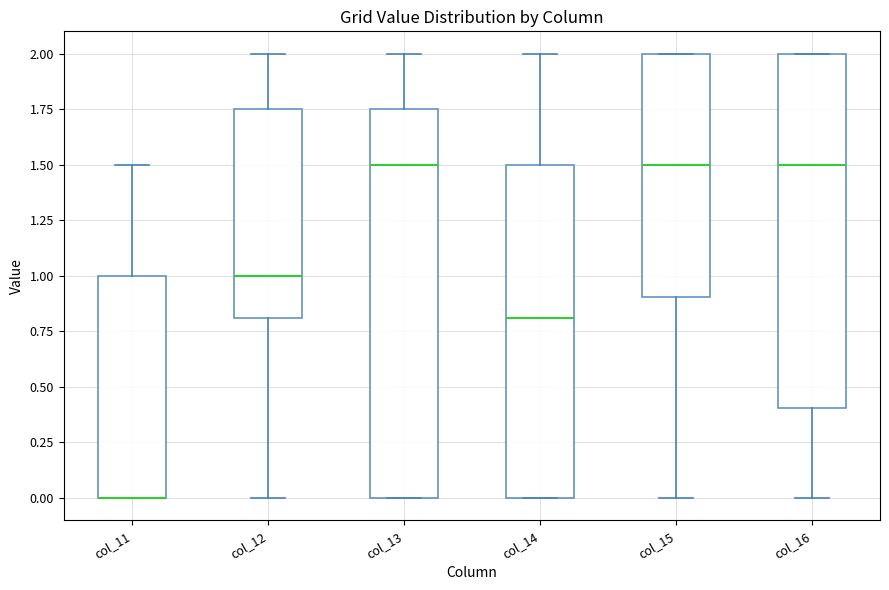

Where does the median line of the box for col_12 sit on the y-axis? The values are not printed on the chart, so give them approximately, as read against the axis.

1.00